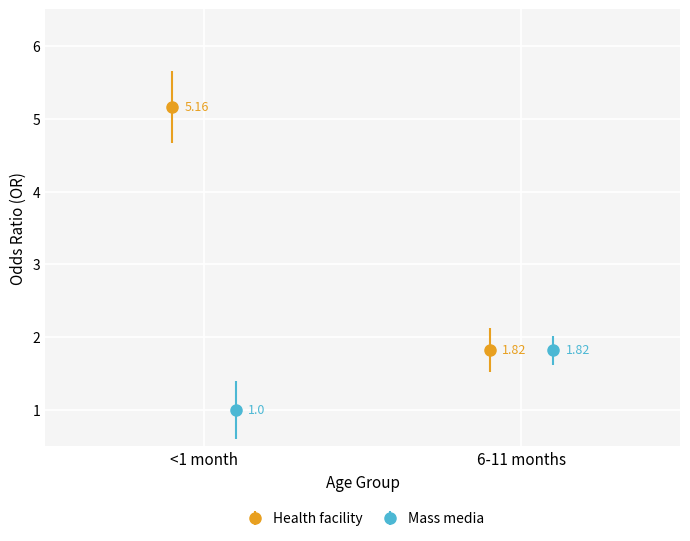

Which series has the largest range (max minus min)?

Health facility